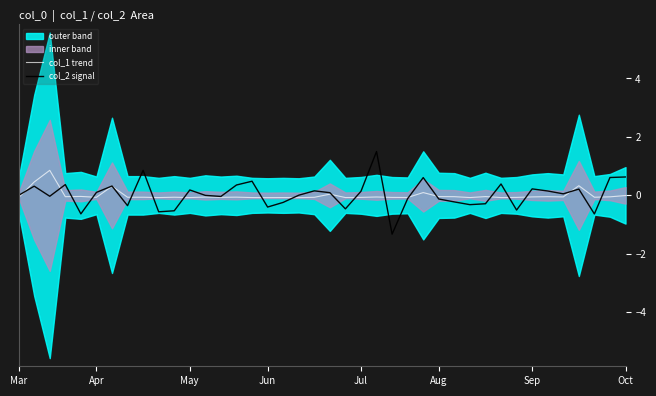

What is the label of the 13th point from the left?

12